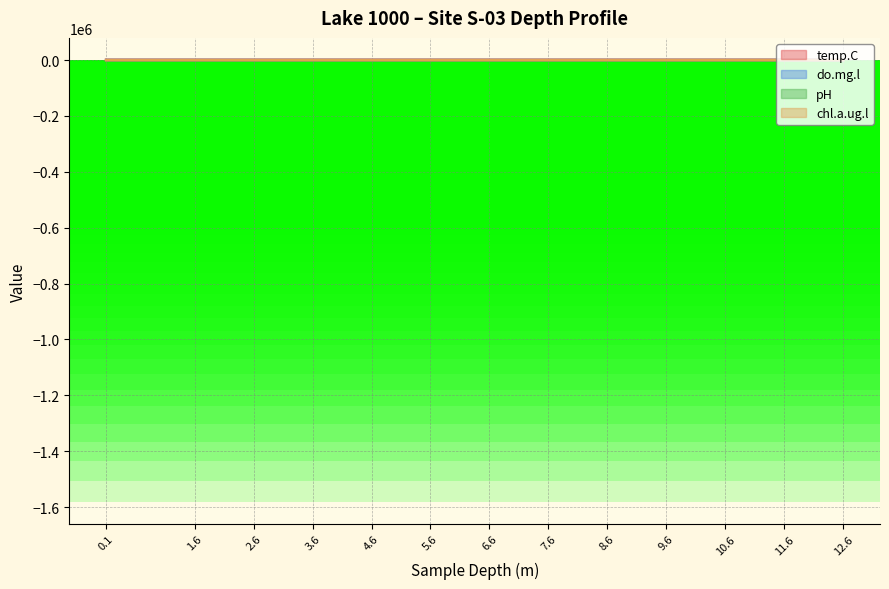

What is the difference between the highest and lowest values at 9.6?

26.3